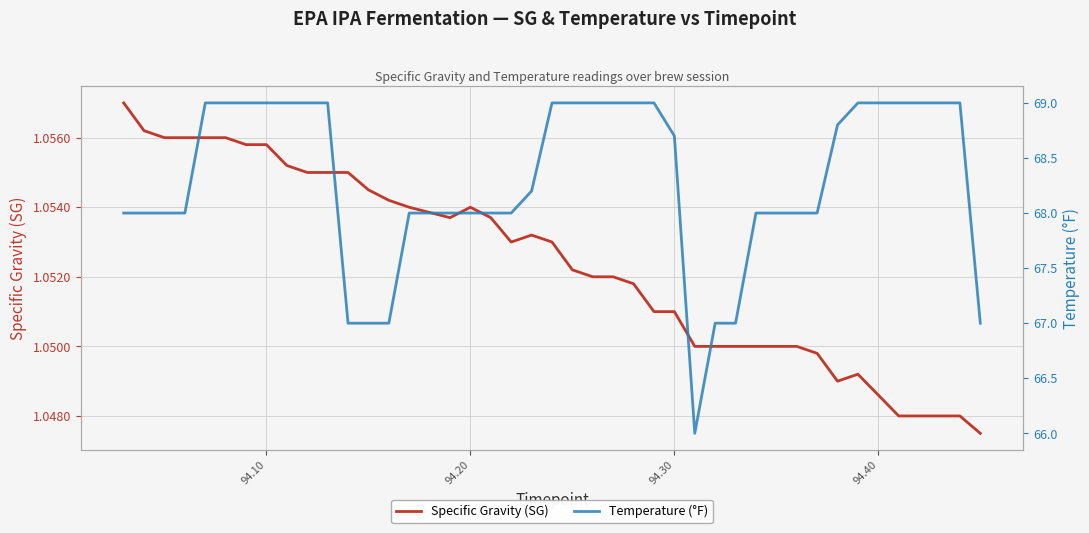

What is the highest value of the Temperature (°F) series?

69.0